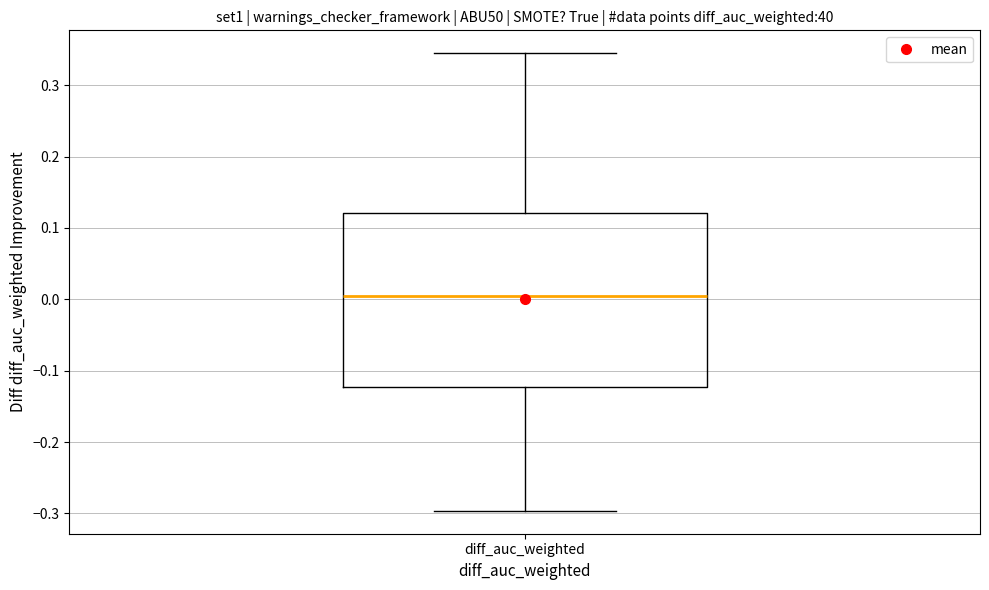

Transcribe this box plot: give where the median line is, the range the box spans, and where the two whiskers end, as read against the y-axis. The values are not printed on the chart, so give them approximately, as read against the axis.

median 0.01, box -0.12 to 0.12, whiskers -0.30 to 0.34